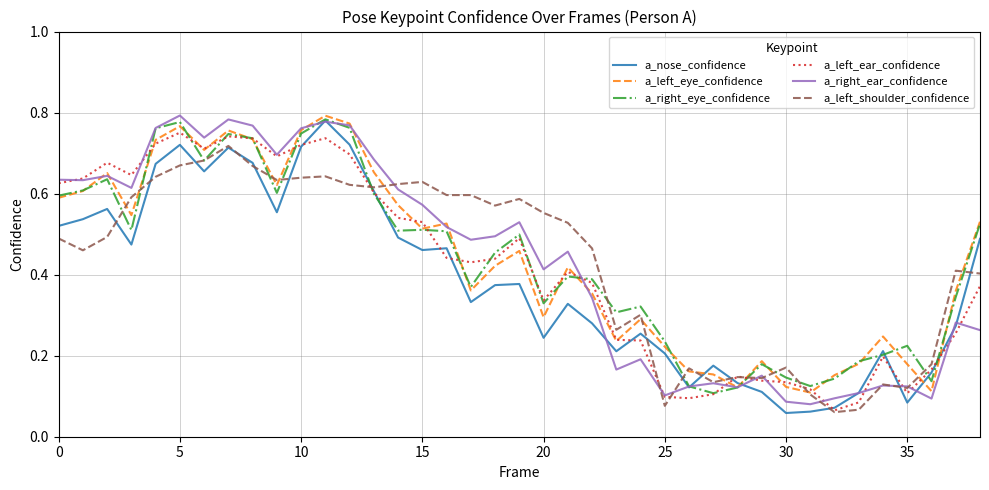

What are all the series names shown in the legend?

a_nose_confidence, a_left_eye_confidence, a_right_eye_confidence, a_left_ear_confidence, a_right_ear_confidence, a_left_shoulder_confidence